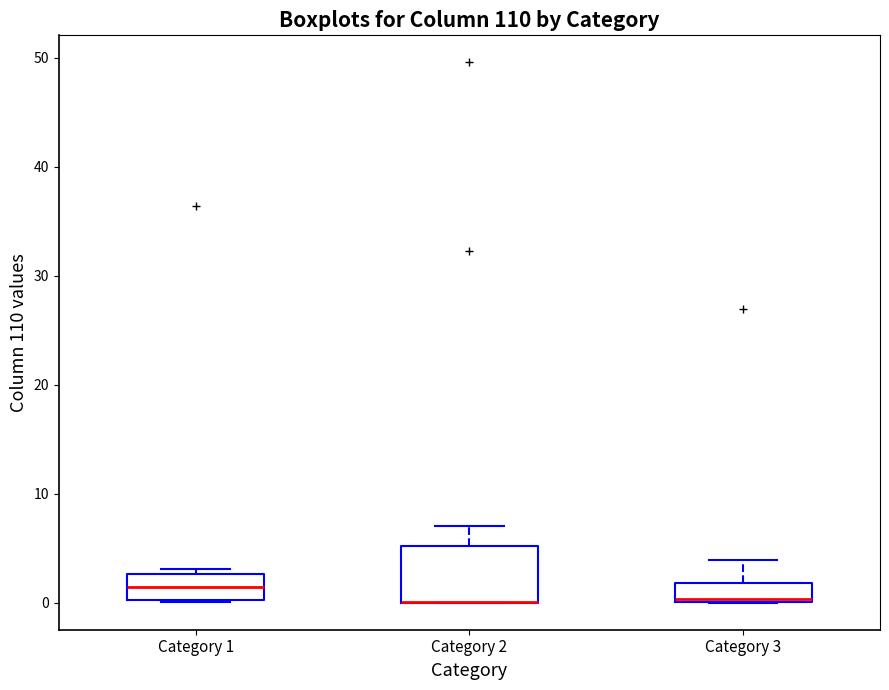

Comparing the boxes themselves (not the whiskers), which one is the tallest?

Category 2